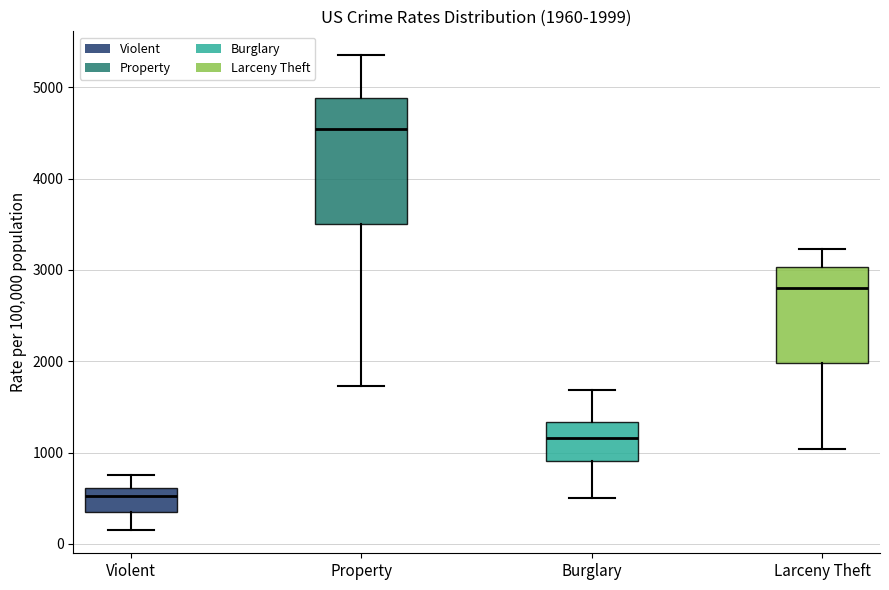

Which box's median line is the highest?

Property